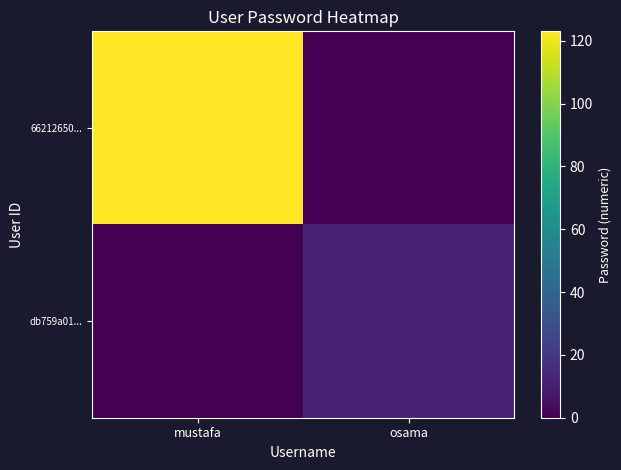

Reading right to left, what are all the values shown in this chart?

66212650...: osama=0	mustafa=123
db759a01...: osama=12	mustafa=0